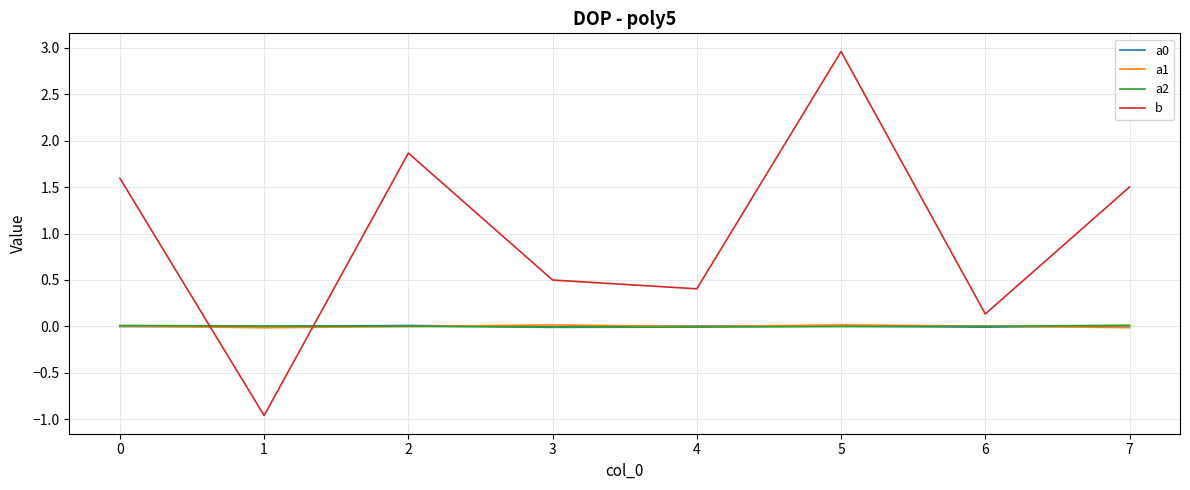

At which category is the sum across all series the highest?

5